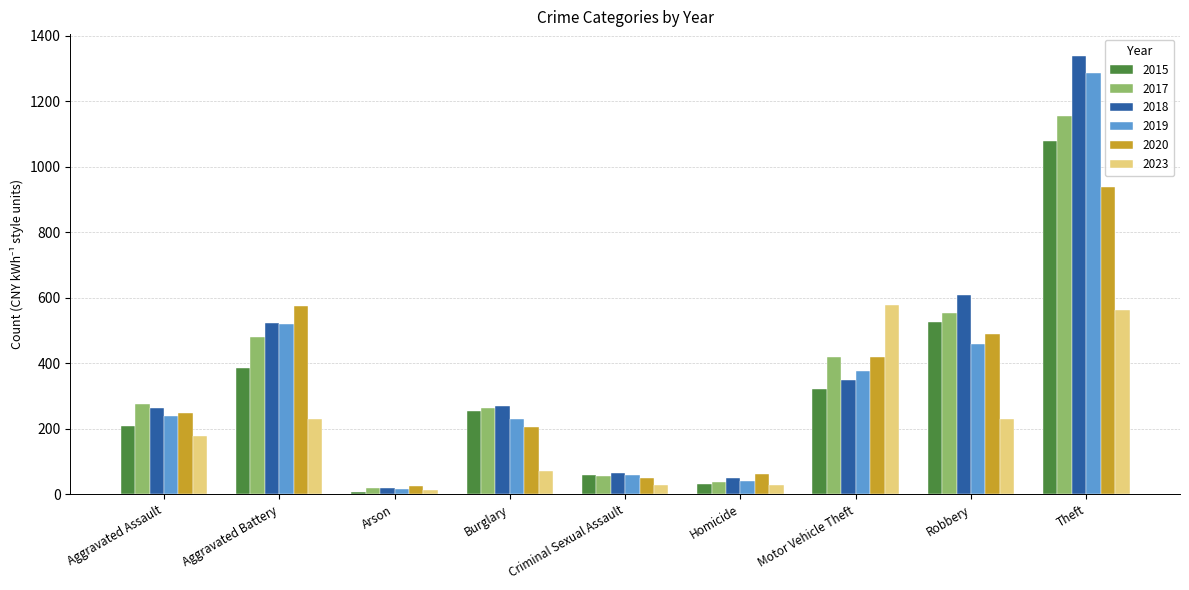

What is the highest value of the 2020 series?

938